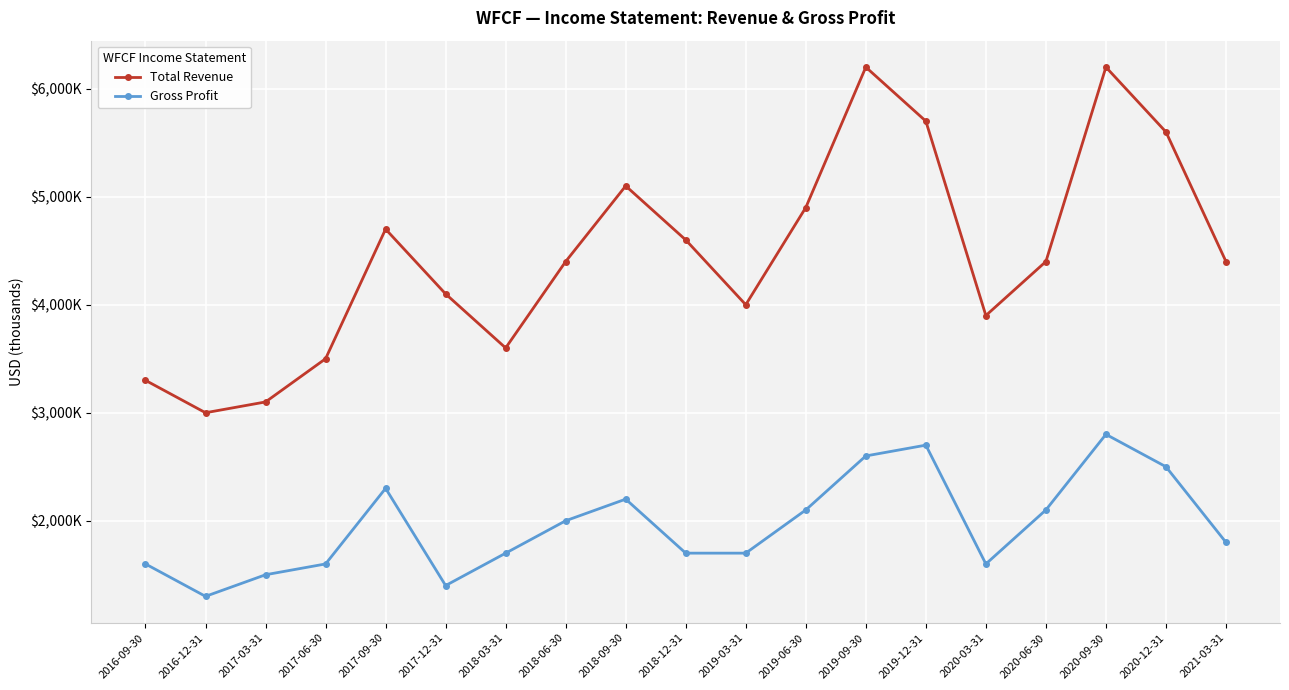

Is this an area chart (filled region under the line)?

No